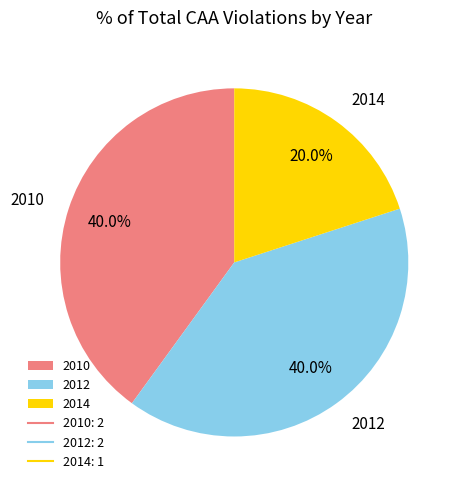

To the nearest percent, what is the average slice percentage?

33%